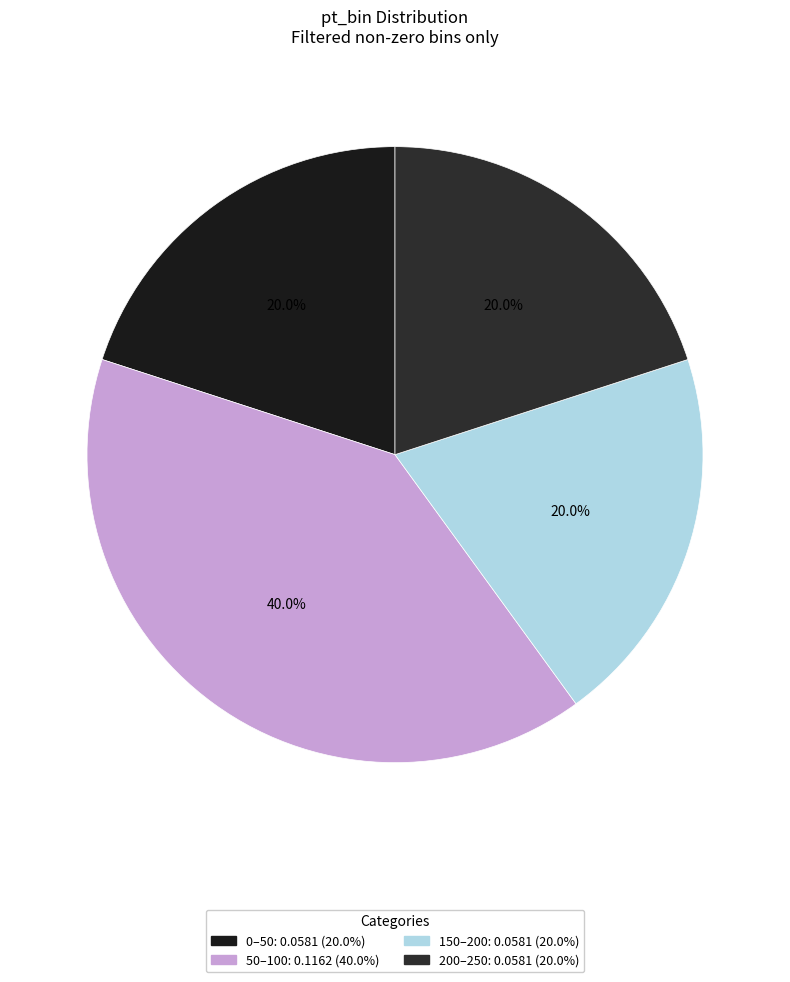

True or false: 50–100 accounts for 40% of the total.

True